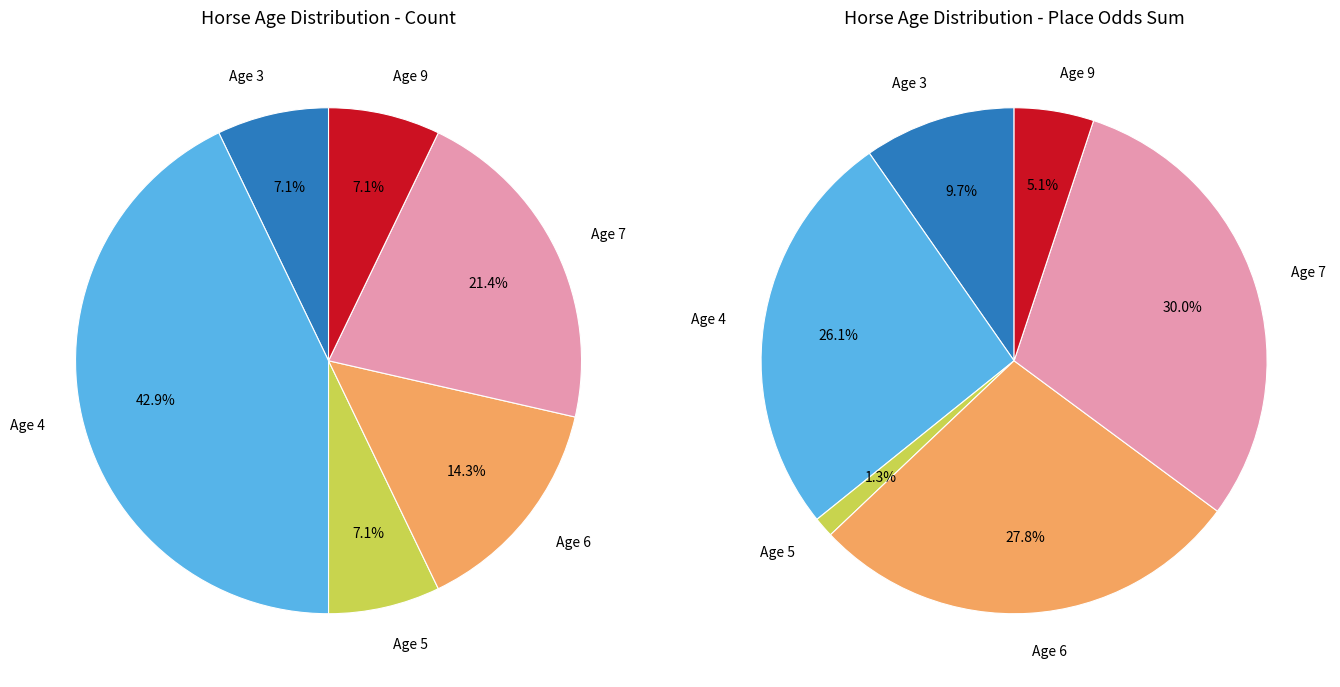

Between Age 4 and Age 3, which is larger?

Age 4